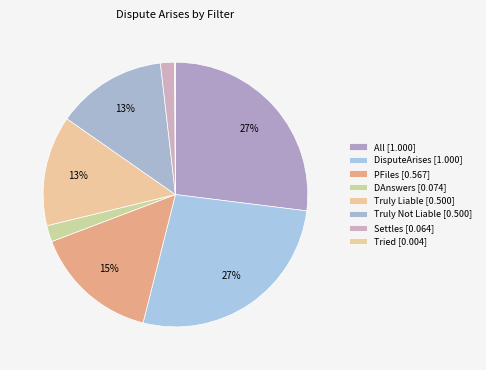

Combined, what portion of the pie is Truly Liable and Tried?

13.6%